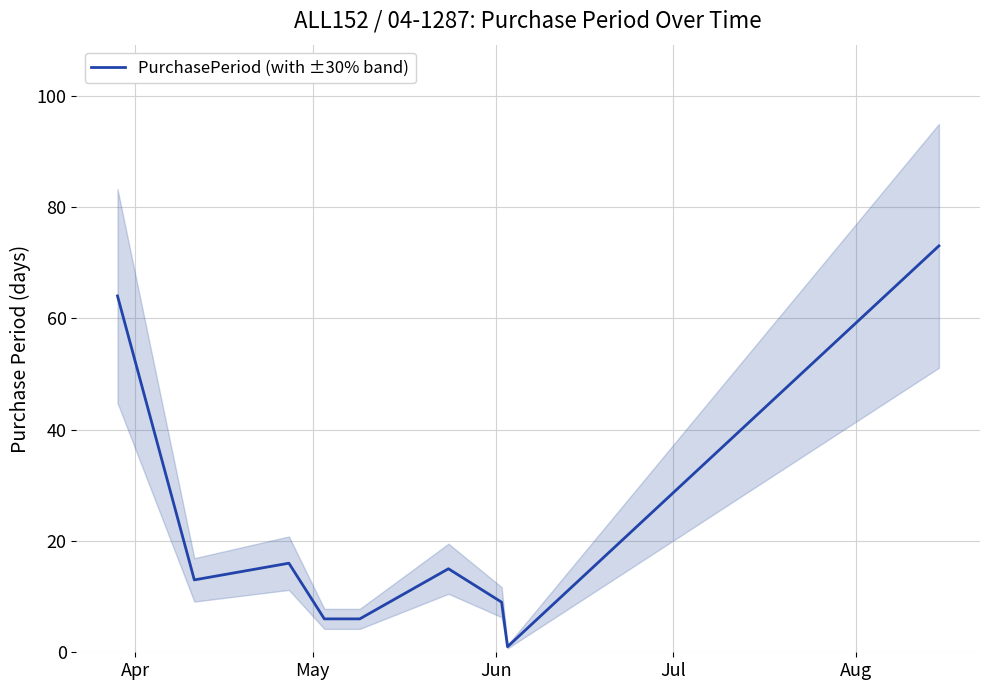

Reading right to left, list all the values displayed in this chart.

73	1	9	15	6	6	16	13	64